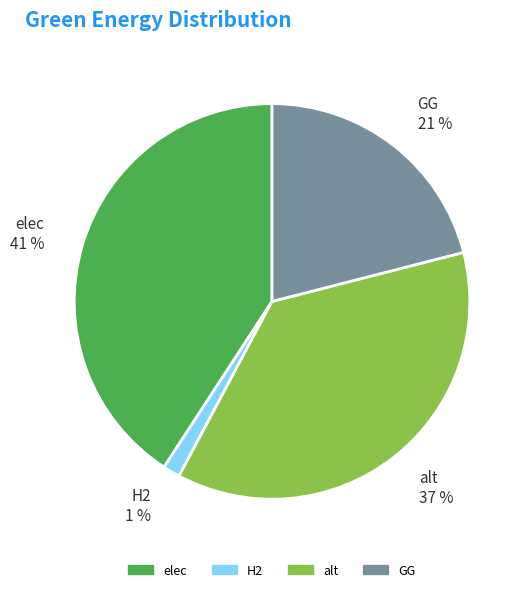

To the nearest percent, what is the combined percentage of elec 41 % and GG 21 %?

62%